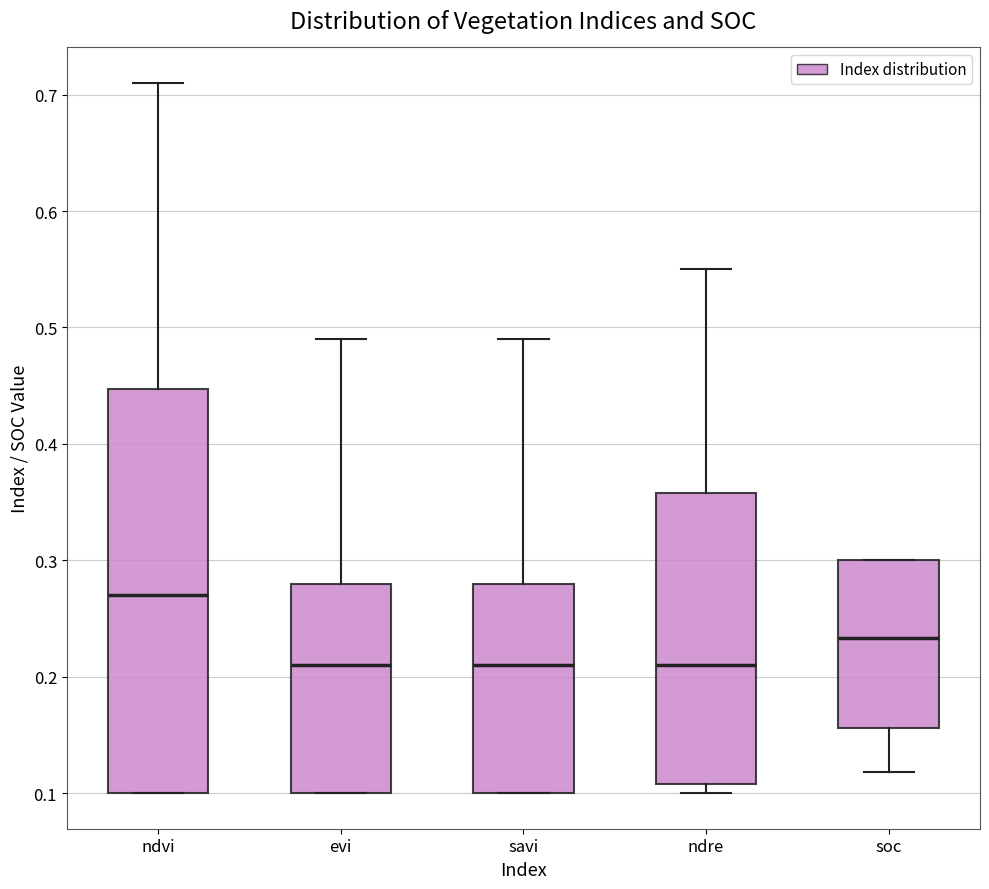

Reading left to right, transcribe this box plot: for each box, give where its median line is, the range the box spans, and where its two whiskers end, as read against the y-axis. The values are not printed on the chart, so give them approximately, as read against the axis.

ndvi: median 0.27, box 0.10 to 0.45, whiskers 0.10 to 0.71
evi: median 0.21, box 0.10 to 0.28, whiskers 0.10 to 0.49
savi: median 0.21, box 0.10 to 0.28, whiskers 0.10 to 0.49
ndre: median 0.21, box 0.11 to 0.36, whiskers 0.10 to 0.55
soc: median 0.23, box 0.16 to 0.30, whiskers 0.12 to 0.30